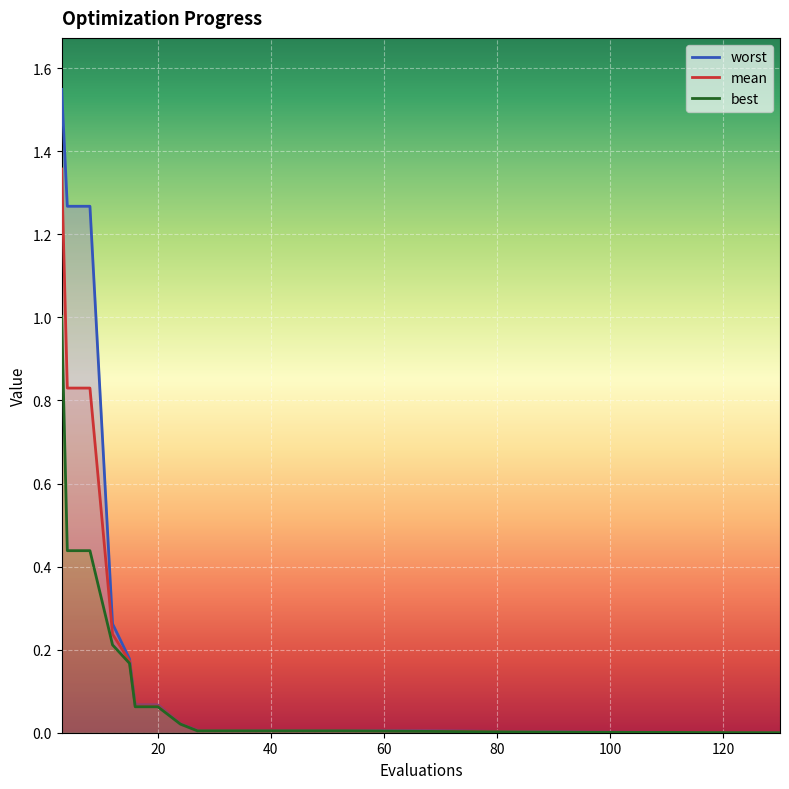

Reading left to right, list all the values displayed in this chart.

worst: 1.5	1.3	1.3	0.3	0.2	0.1	0.1	0.0	0.0	0.0	0.0	0.0	0.0	0.0	0.0	0.0	0.0	0.0
mean: 1.4	0.8	0.8	0.2	0.2	0.1	0.1	0.0	0.0	0.0	0.0	0.0	0.0	0.0	0.0	0.0	0.0	0.0
best: 1.0	0.4	0.4	0.2	0.2	0.1	0.1	0.0	0.0	0.0	0.0	0.0	0.0	0.0	0.0	0.0	0.0	0.0